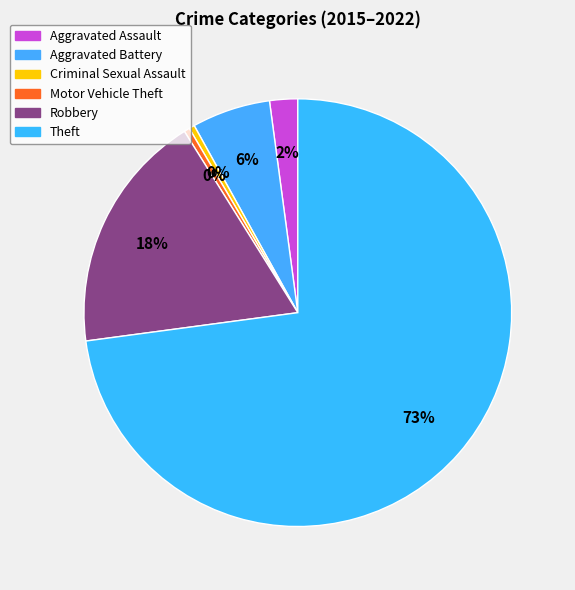

How many slices are in this pie chart?

6